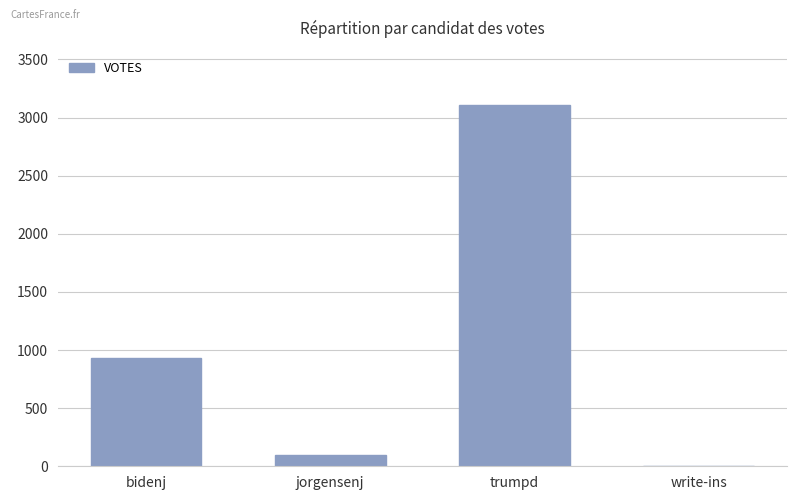

What is the sum of all values?

4137